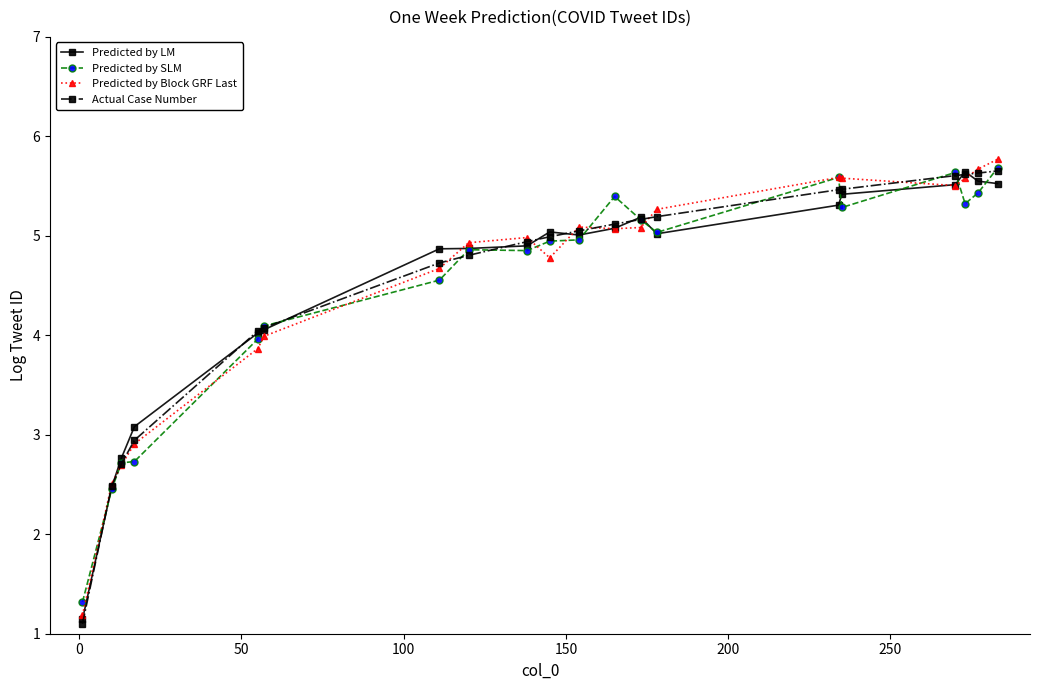

True or false: Predicted by Block GRF Last has more than 1 interior local peaks.

True